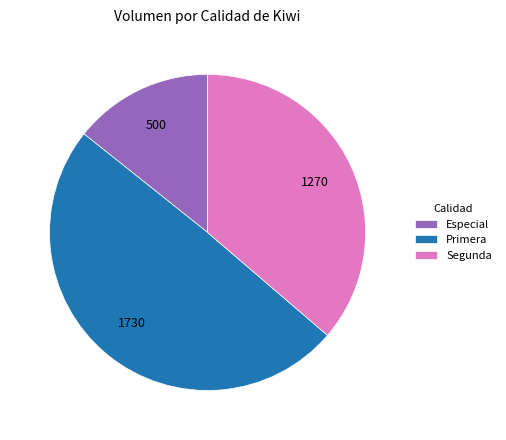

How many segments does this pie chart have?

3